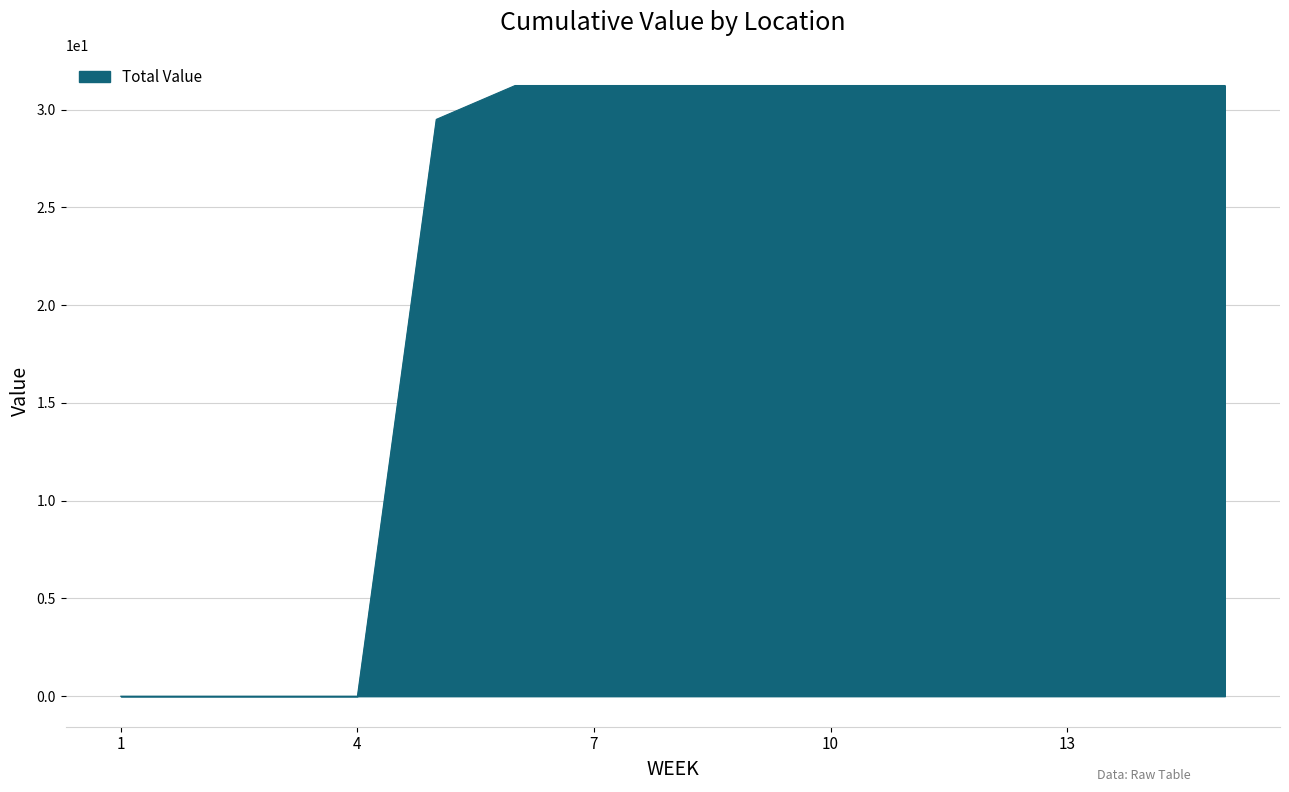

What is the greatest value displayed?

31.2